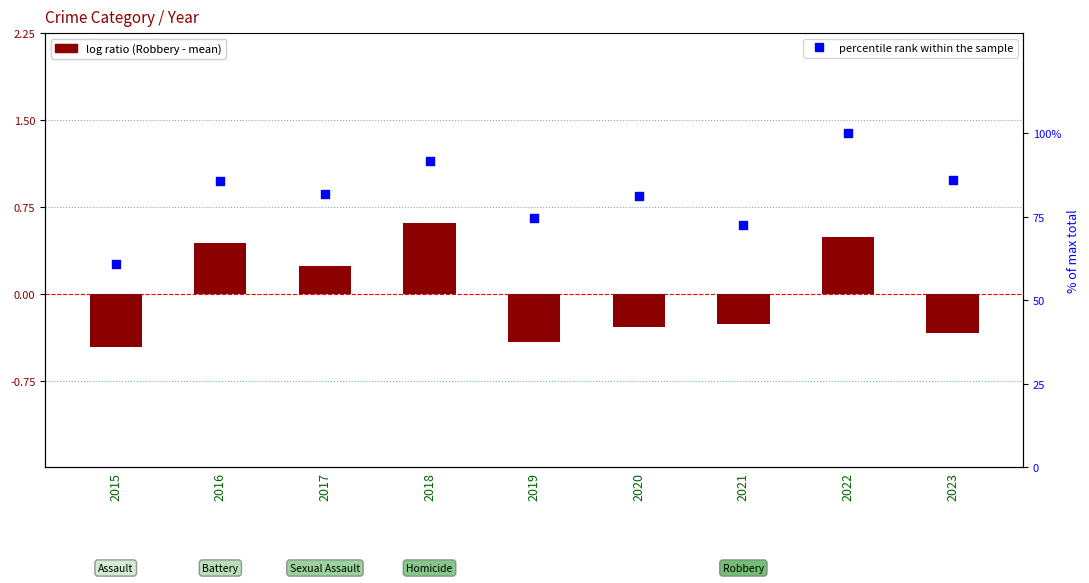

Is the value of % of max total at 2020 greater than the value of Robbery at 2017?

Yes